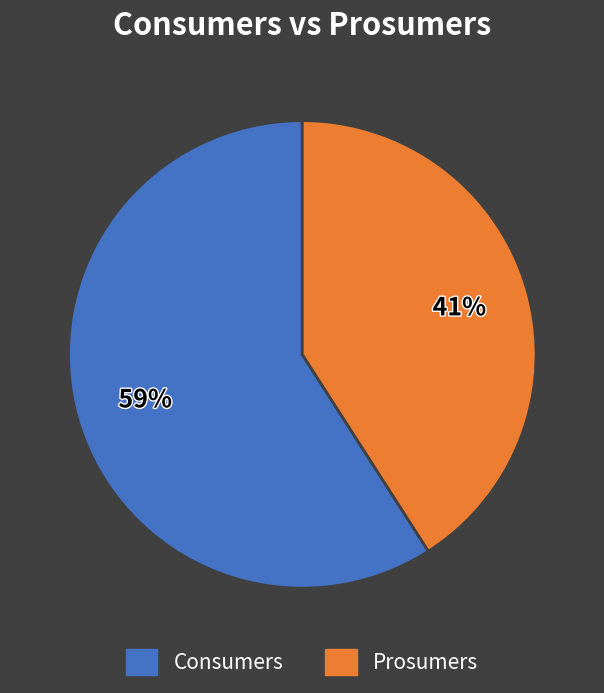

To the nearest percent, what is the average slice percentage?

50%